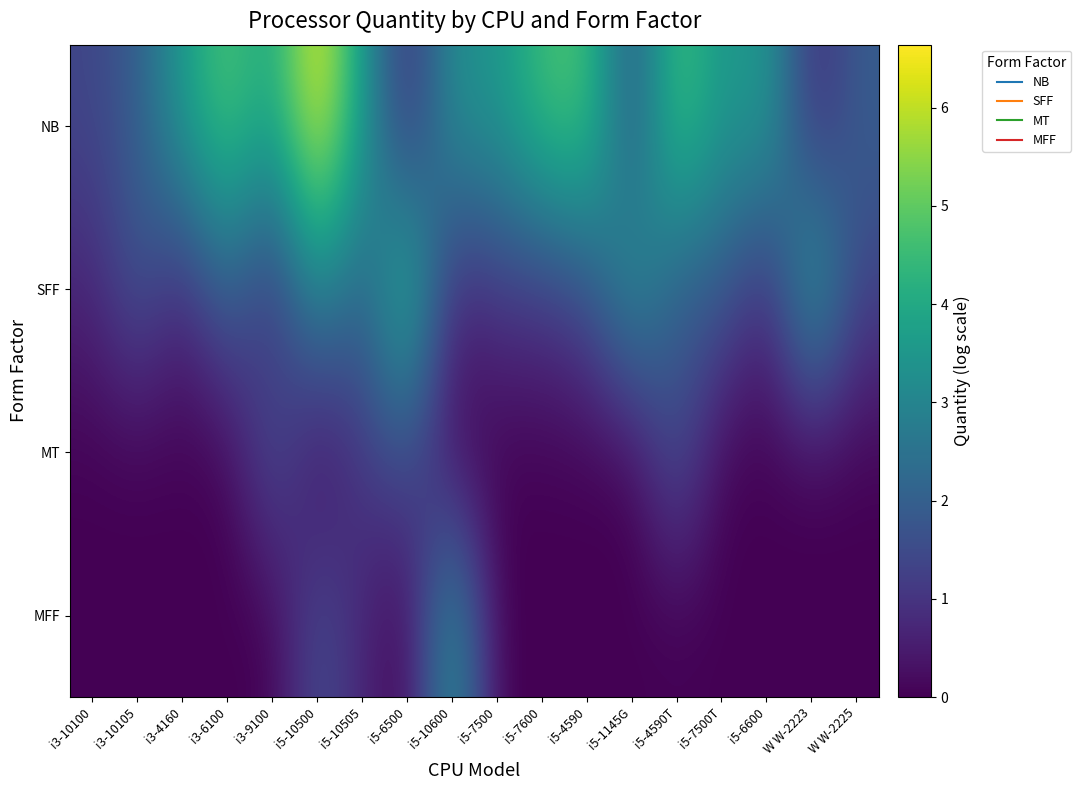

Reading right to left, extract all data points from this chart.

NB: W W-2225=1.9	W W-2223=0.7	i5-6600=3.7	i5-7500T=3.4	i5-4590T=4.9	i5-1145G=1.6	i5-4590=4.8	i5-7600=4.6	i5-7500=3.4	i5-10600=3.4	i5-6500=0.7	i5-10505=3.7	i5-10500=6.6	i3-9100=3.9	i3-6100=4.9	i3-4160=3.7	i3-10105=1.9	i3-10100=1.4
SFF: W W-2225=1.4	W W-2223=4.1	i5-6600=0.7	i5-7500T=1.9	i5-4590T=1.8	i5-1145G=3.6	i5-4590=1.6	i5-7600=1.1	i5-7500=1.1	i5-10600=0.7	i5-6500=4.8	i5-10505=1.9	i5-10500=3.3	i3-9100=0.7	i3-6100=2.2	i3-4160=0.7	i3-10105=1.8	i3-10100=0.7
MT: W W-2225=0.0	W W-2223=0.0	i5-6600=0.0	i5-7500T=0.0	i5-4590T=1.8	i5-1145G=0.0	i5-4590=0.0	i5-7600=0.0	i5-7500=0.0	i5-10600=0.0	i5-6500=1.6	i5-10505=1.1	i5-10500=0.0	i3-9100=1.8	i3-6100=0.0	i3-4160=0.0	i3-10105=0.0	i3-10100=0.0
MFF: W W-2225=0.0	W W-2223=0.0	i5-6600=0.0	i5-7500T=0.0	i5-4590T=0.0	i5-1145G=0.0	i5-4590=0.0	i5-7600=0.0	i5-7500=0.0	i5-10600=3.6	i5-6500=0.0	i5-10505=0.7	i5-10500=1.6	i3-9100=0.0	i3-6100=0.0	i3-4160=0.0	i3-10105=0.0	i3-10100=0.0